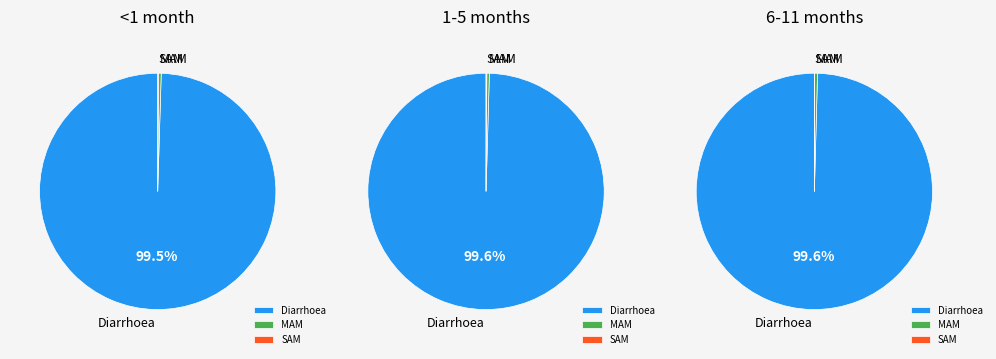

What percentage is NOT represented by MAM?

99.6%